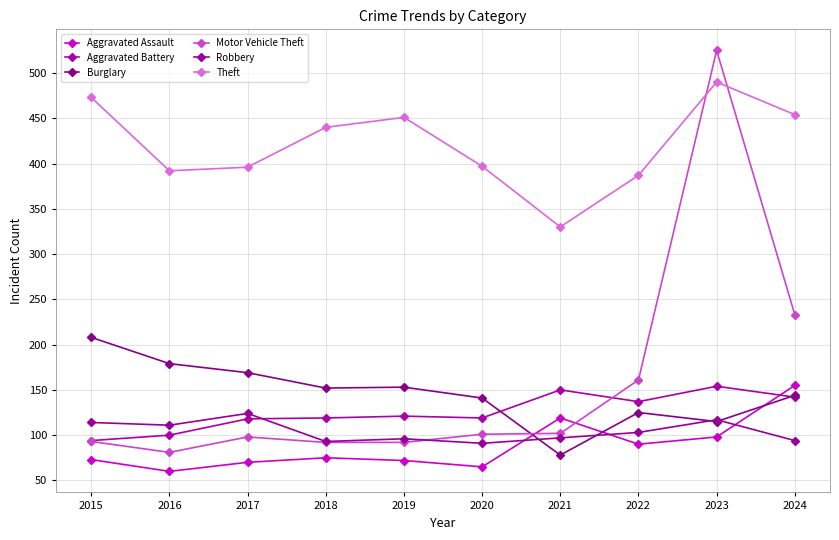

How many intersections are there between Robbery and Aggravated Assault?

3